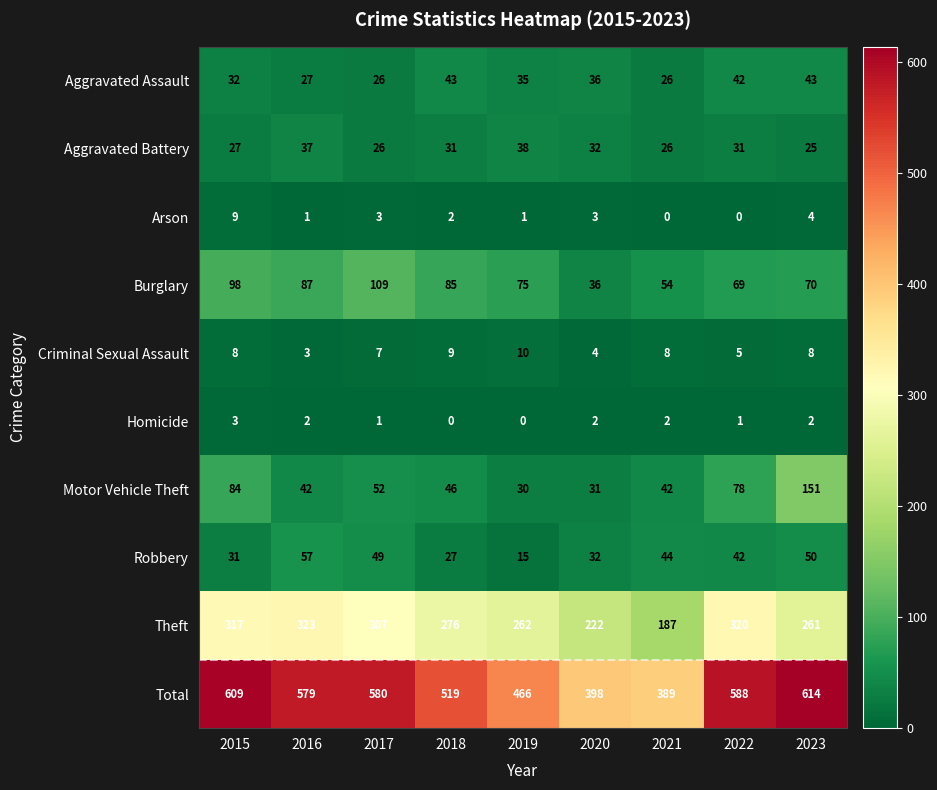

At which category is the sum across all series the highest?

2023